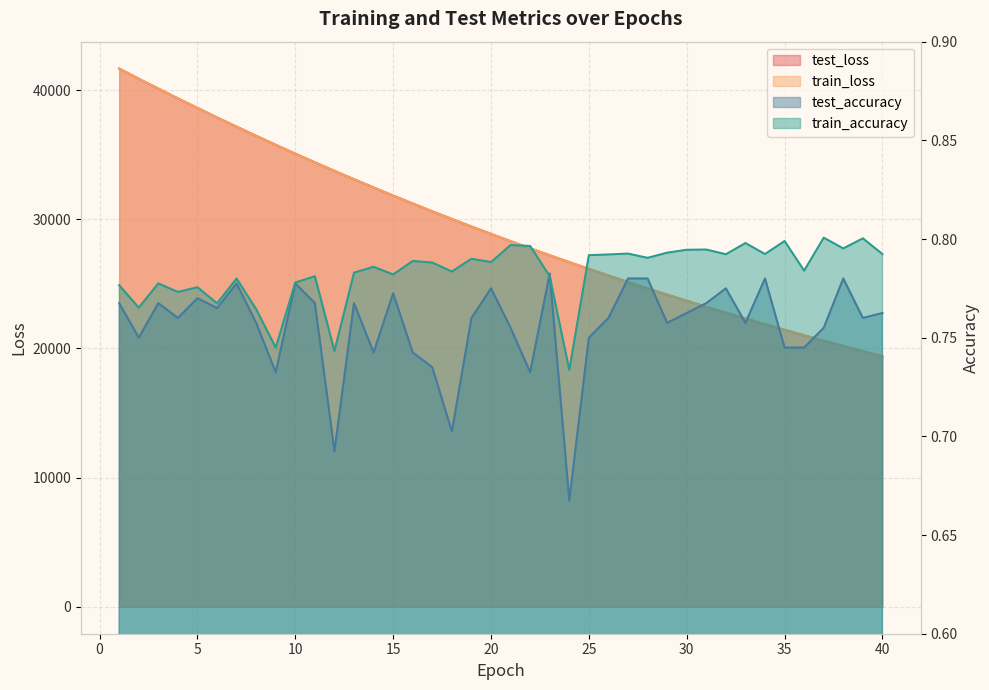

Where do train_loss and test_loss first cross each other?

1 and 2